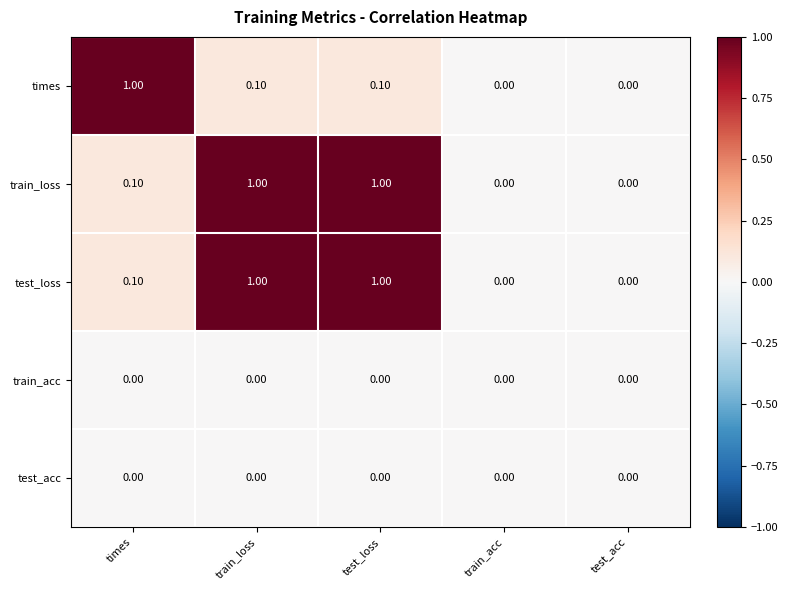

What is the sum of all train_loss values?

2.1